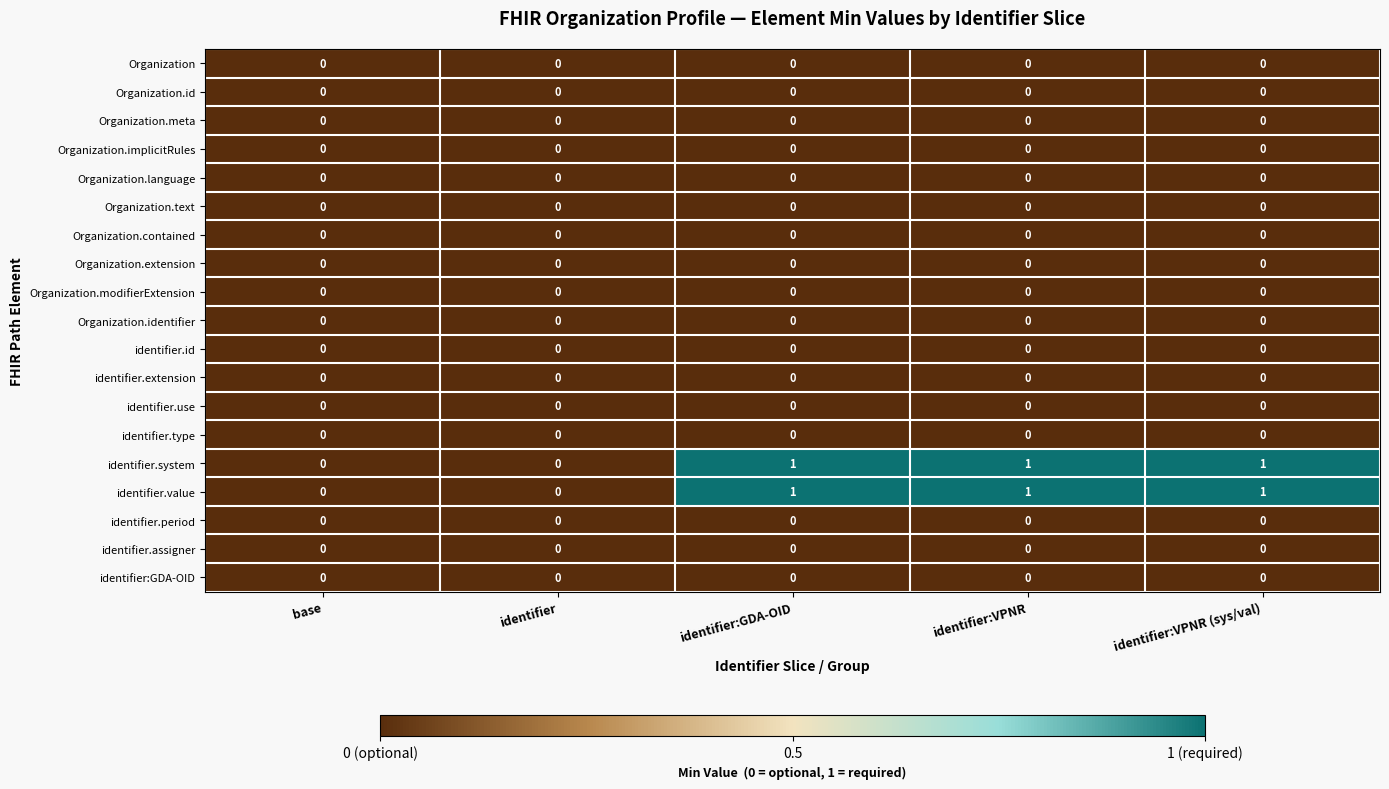

True or false: identifier.extension has a value of 0 at identifier.

True